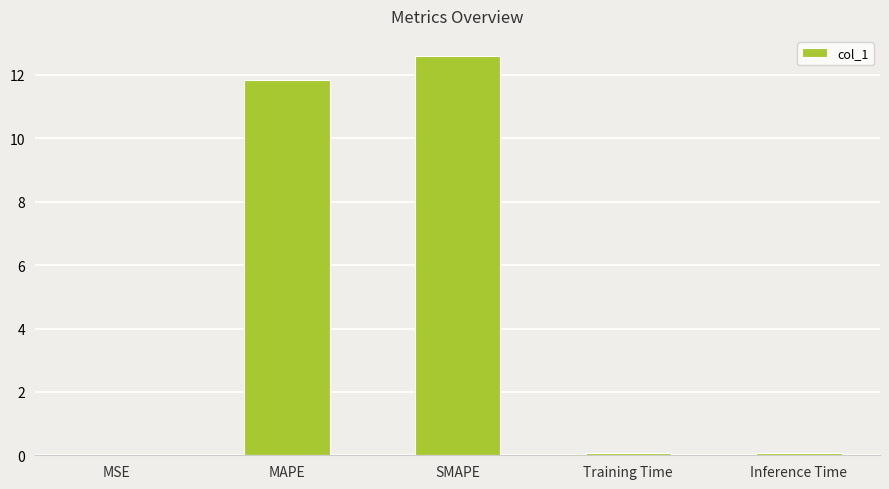

What is the sum of all values?

24.6